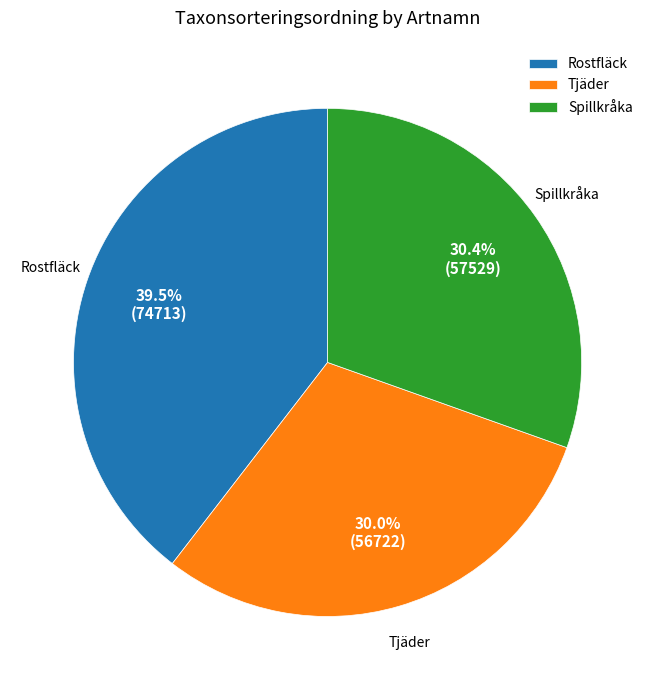

Which slice is the largest?

Rostfläck